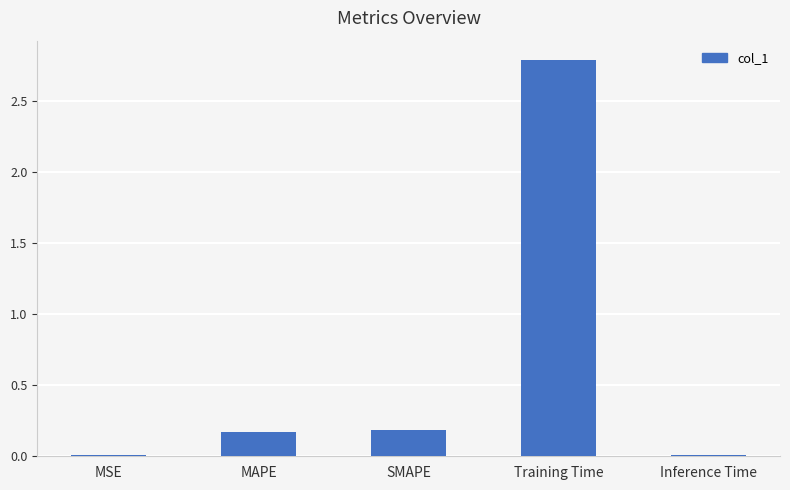

Which has a higher value, MAPE or Inference Time?

MAPE